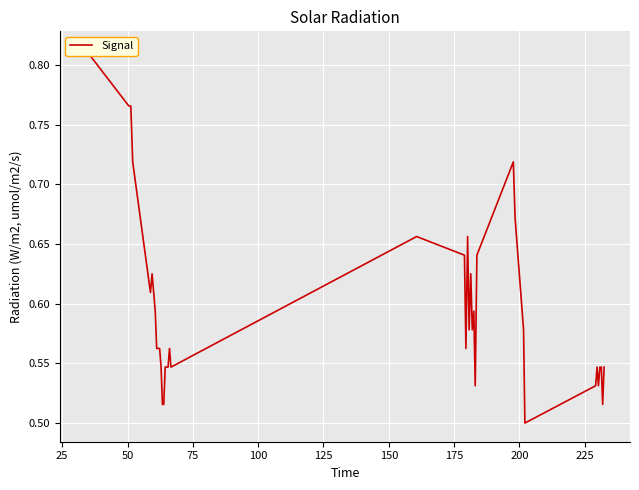

What is the value of the 7th point from the left?

0.6